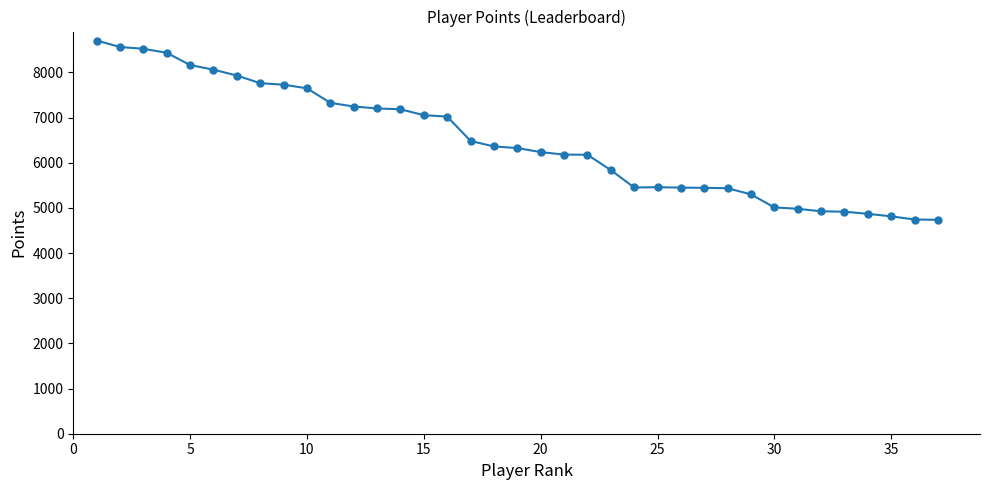

What is the difference between the maximum and minimum values?

3970